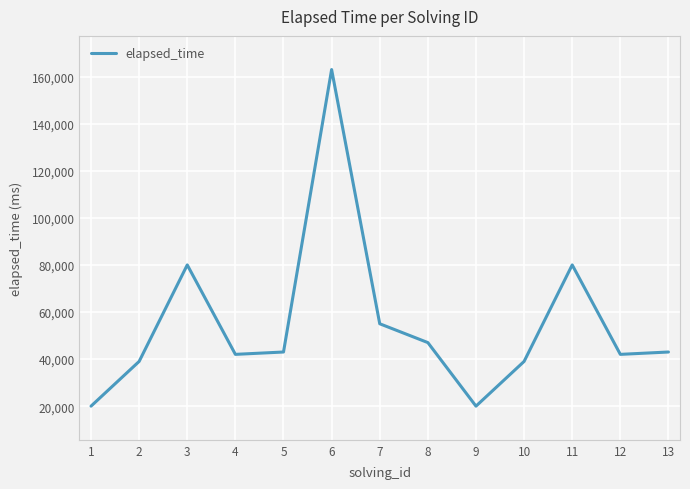

What value does the data have at 3?

80000